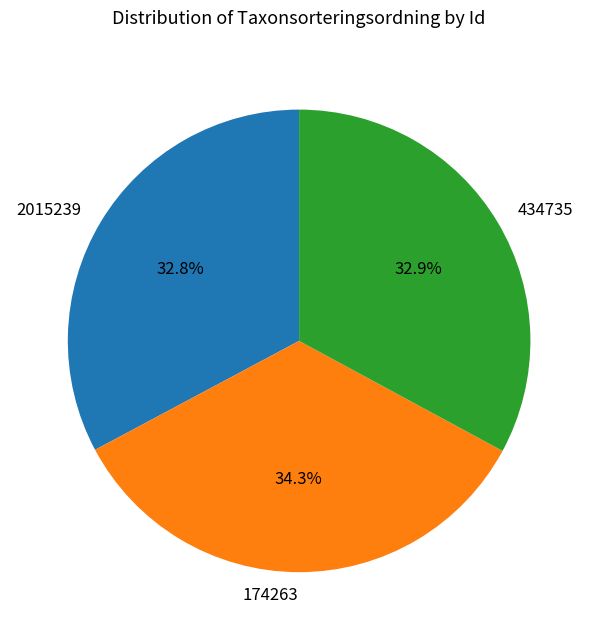

To the nearest percent, what portion does 434735 represent?

33%